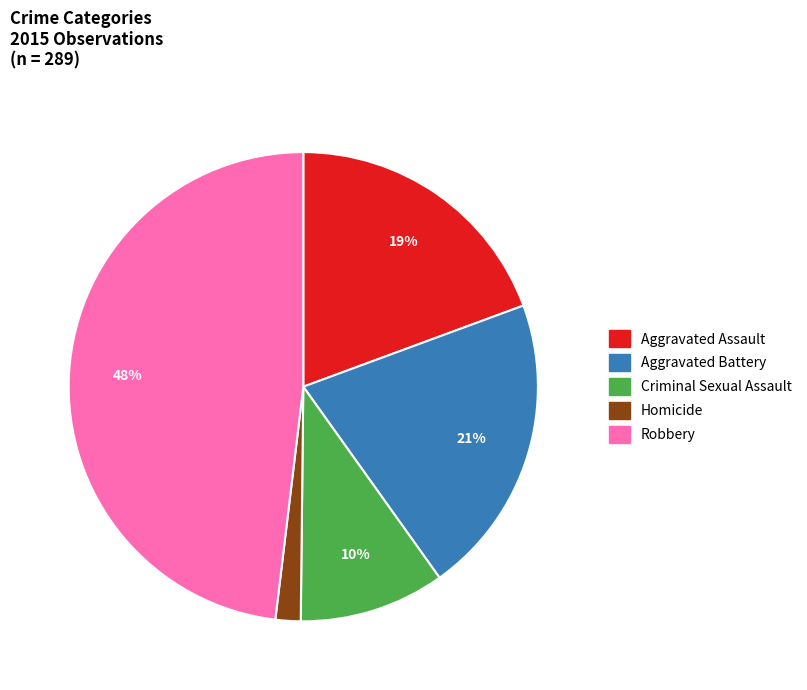

To the nearest percent, what portion does Criminal Sexual Assault represent?

10%